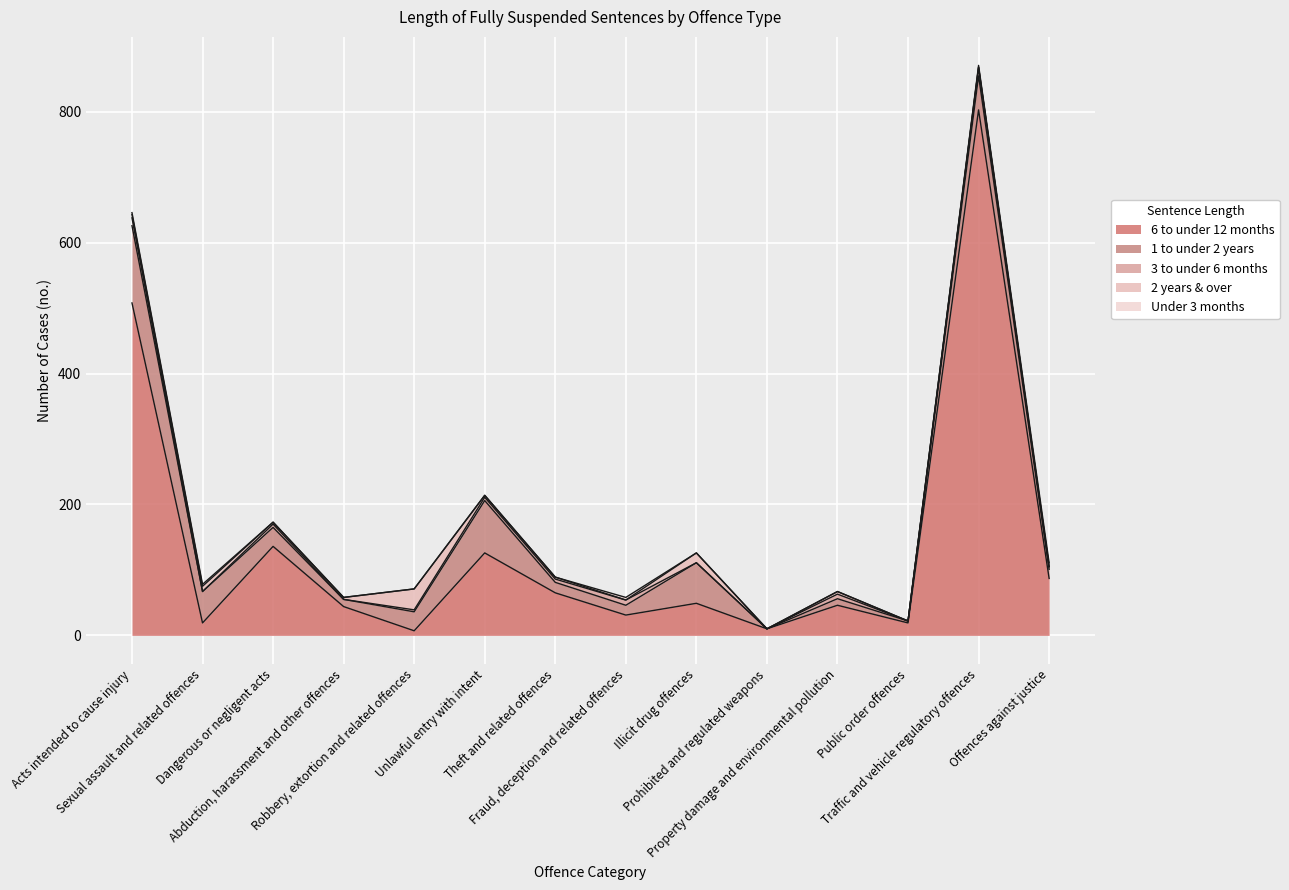

List the series in order of their peak value, lowest first.

Under 3 months, 3 to under 6 months, 2 years & over, 1 to under 2 years, 6 to under 12 months